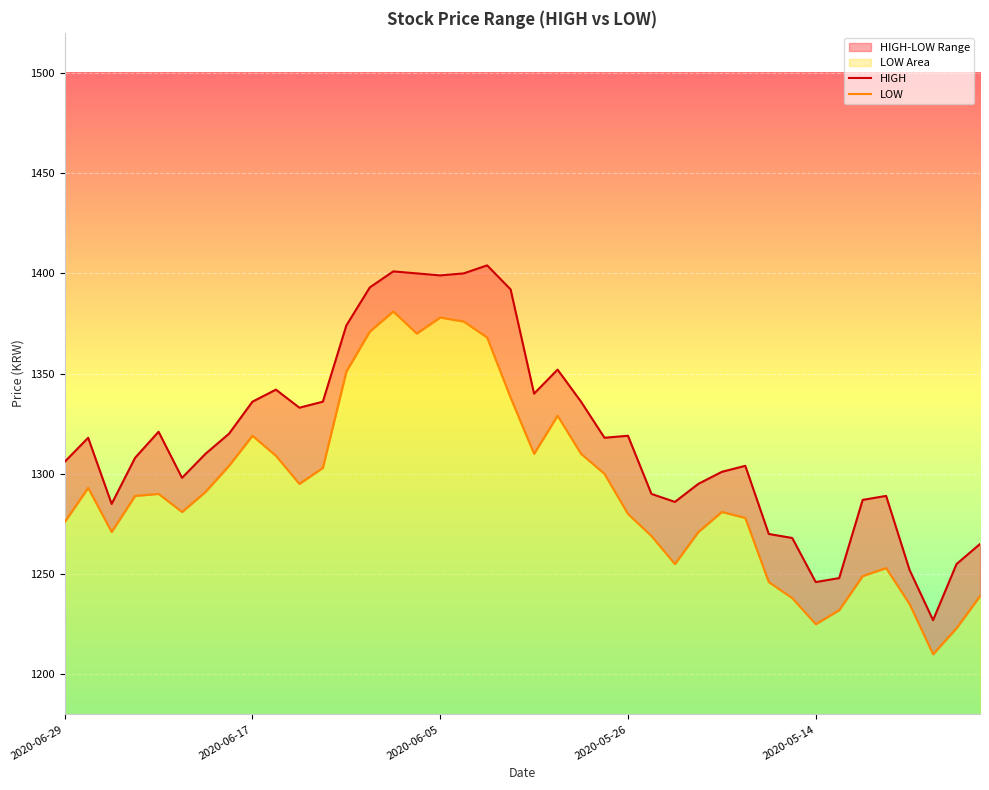

How many lines are shown in the chart?

2